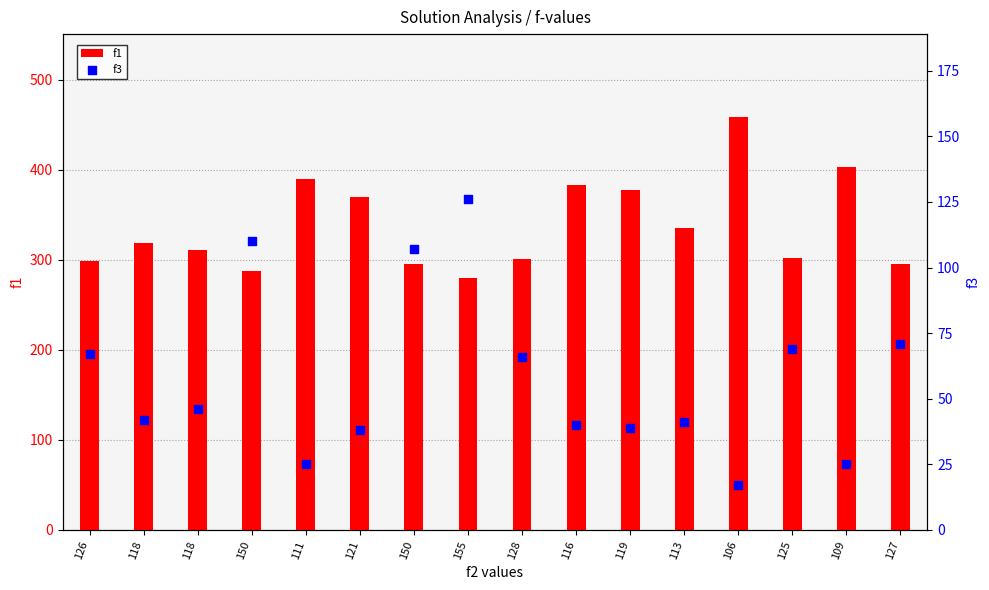

Which series has the widest spread of Y values?

f1